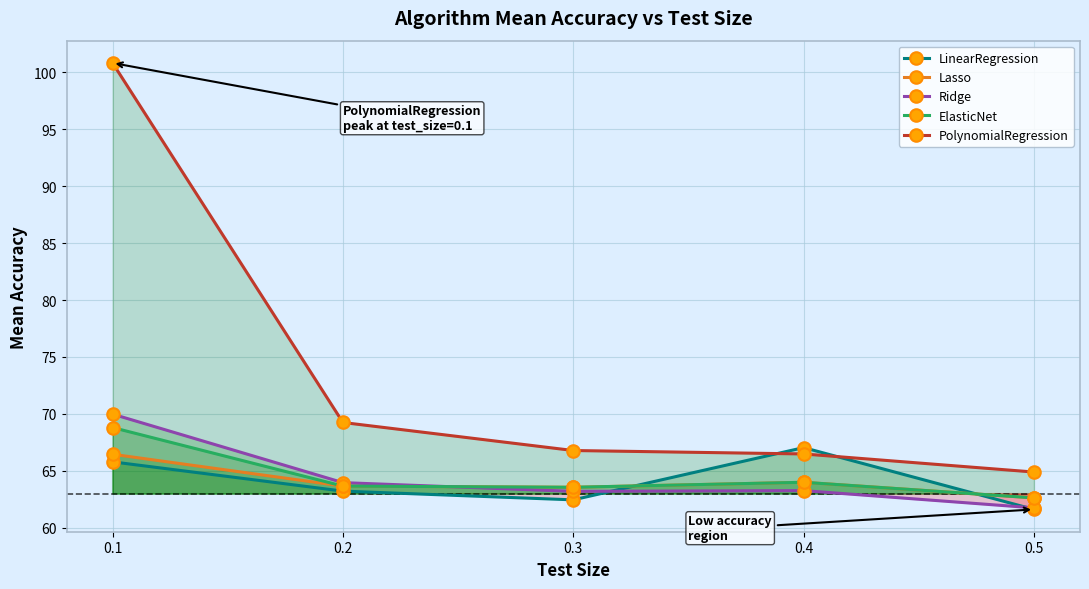

Between which two adjacent categories do LinearRegression and Lasso first intersect?

0.3 and 0.4